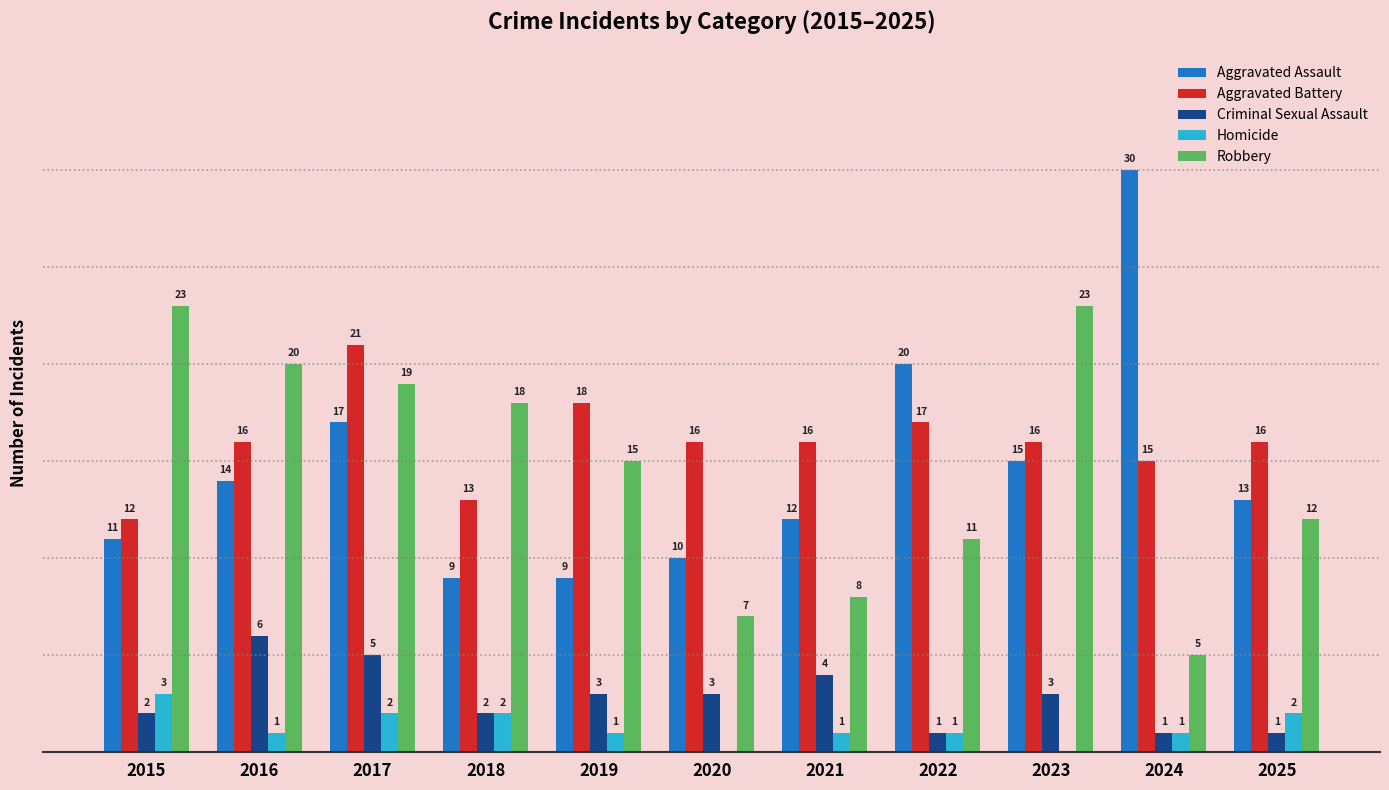

Which series has the largest total across all categories?

Aggravated Battery